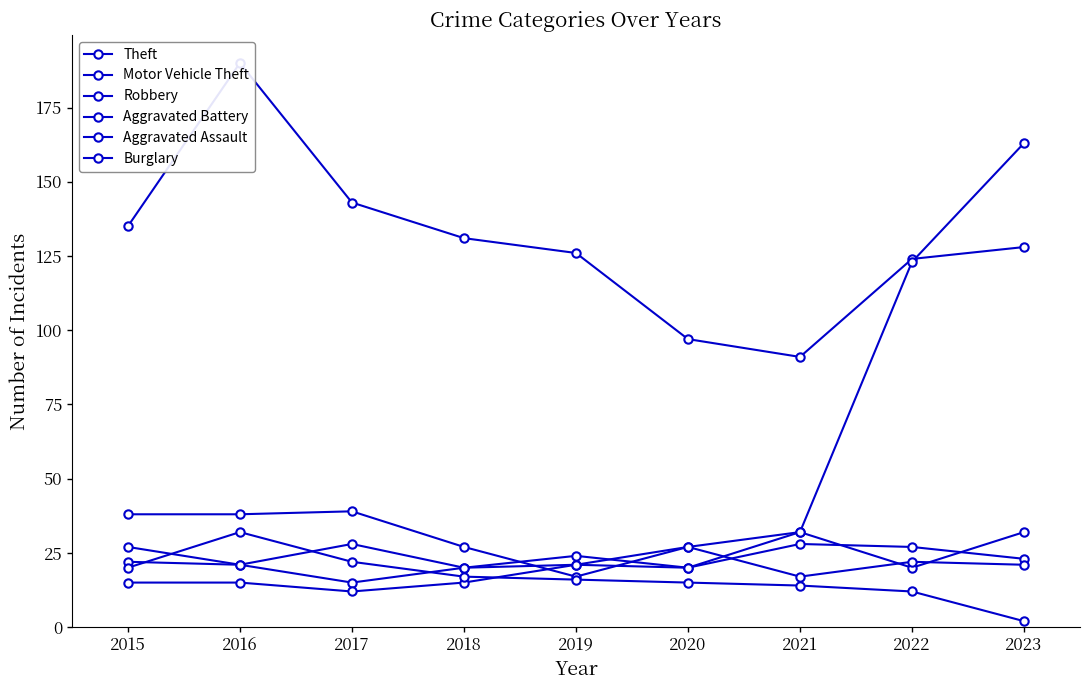

True or false: Burglary has more than 1 points higher than both neighbors.

False